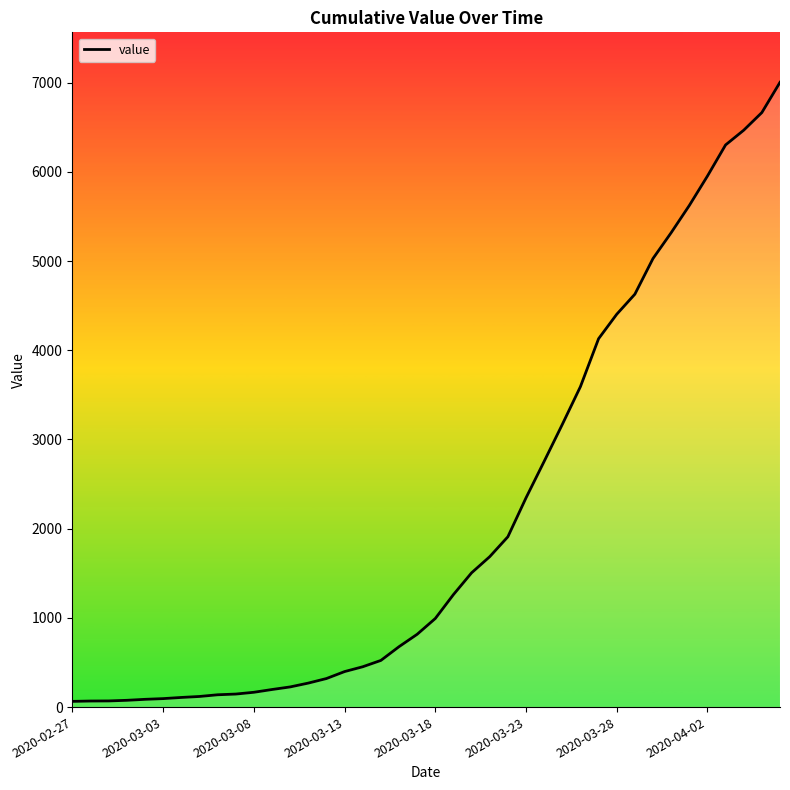

What is the value of the 14th point from the left?

269